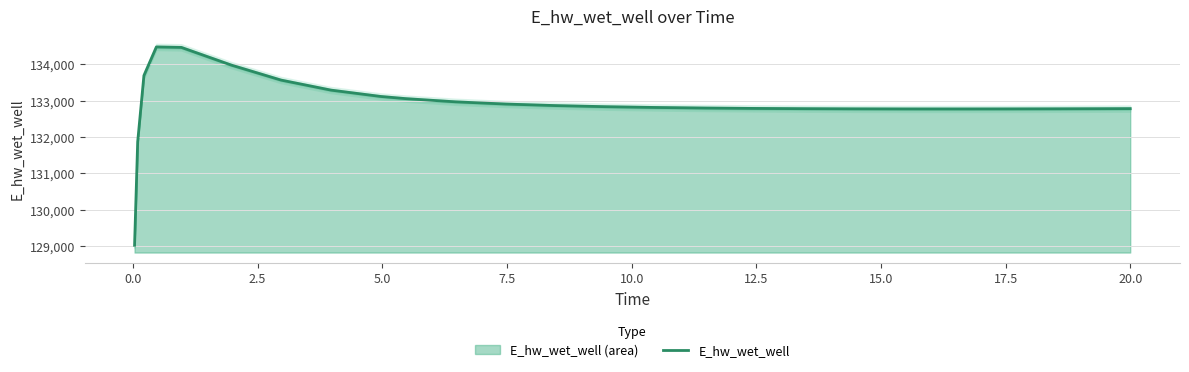

What is the highest value of the E_hw_wet_well series?

134480.2